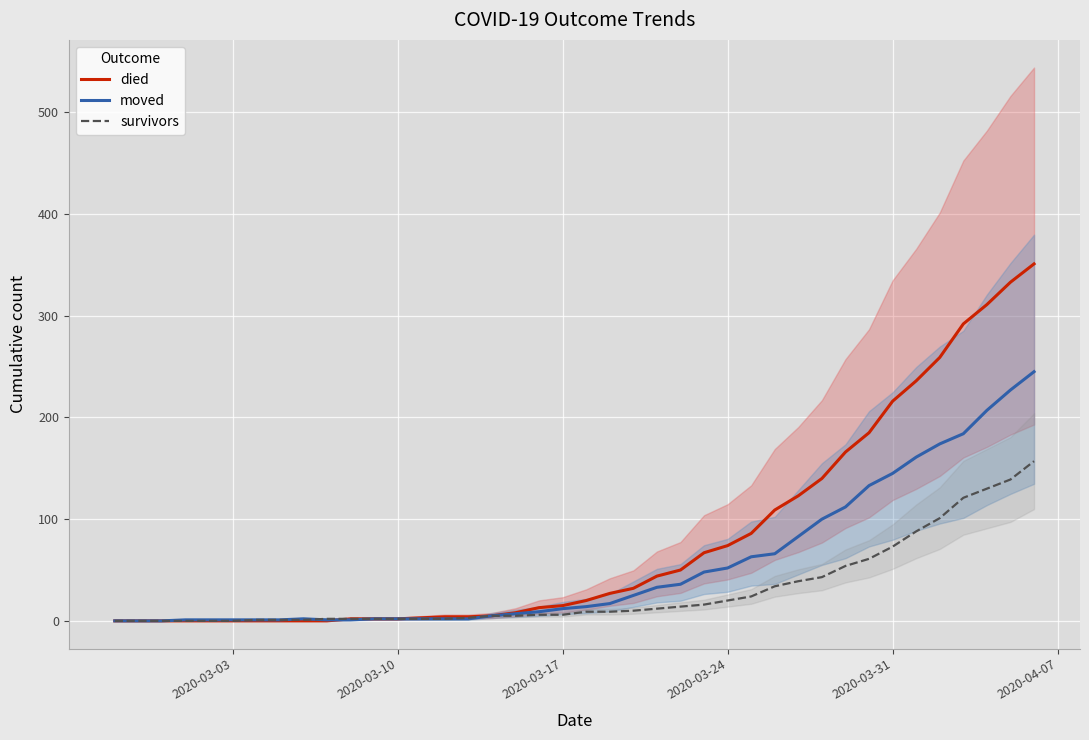

How many values in moved are above zero?

37